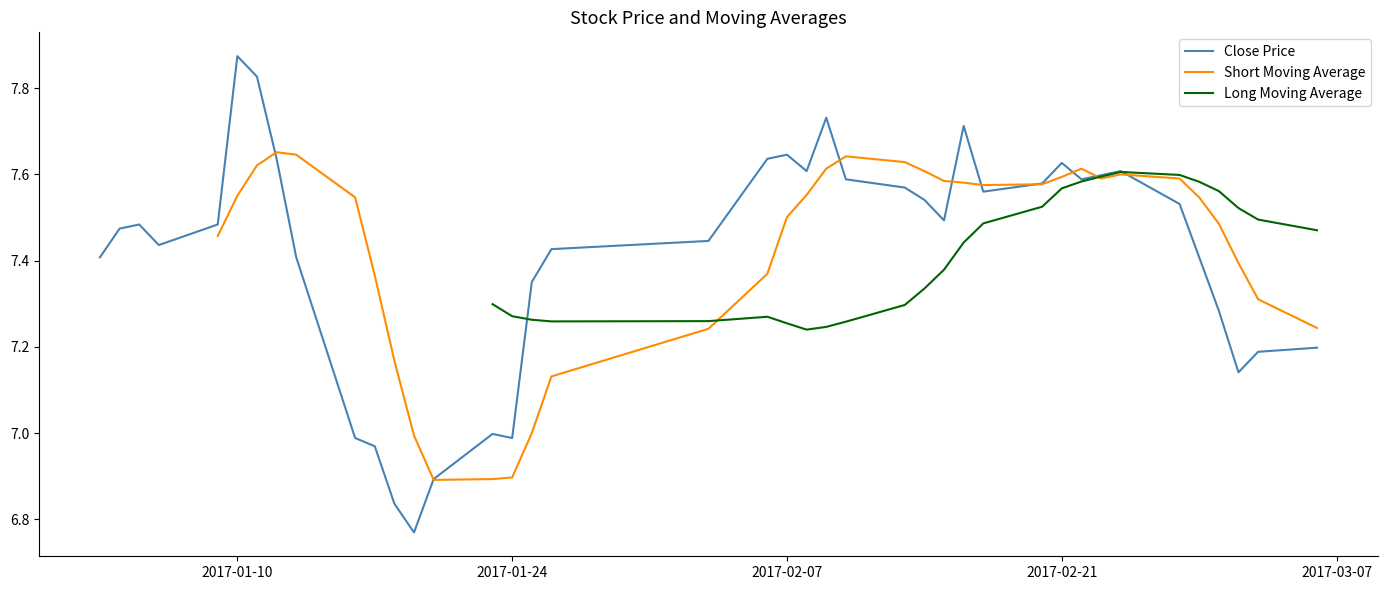

Which category has the highest value in the Close Price series?

2017-01-10